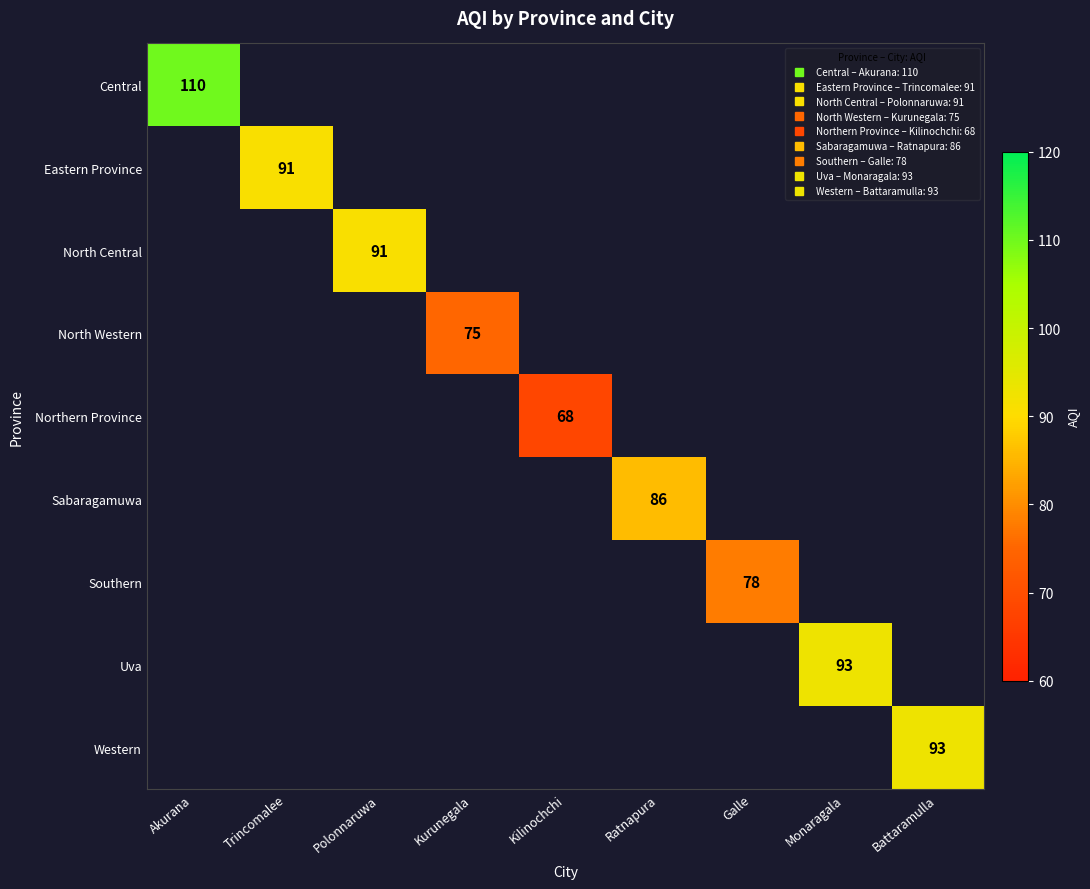

What is the greatest value displayed?

110.0